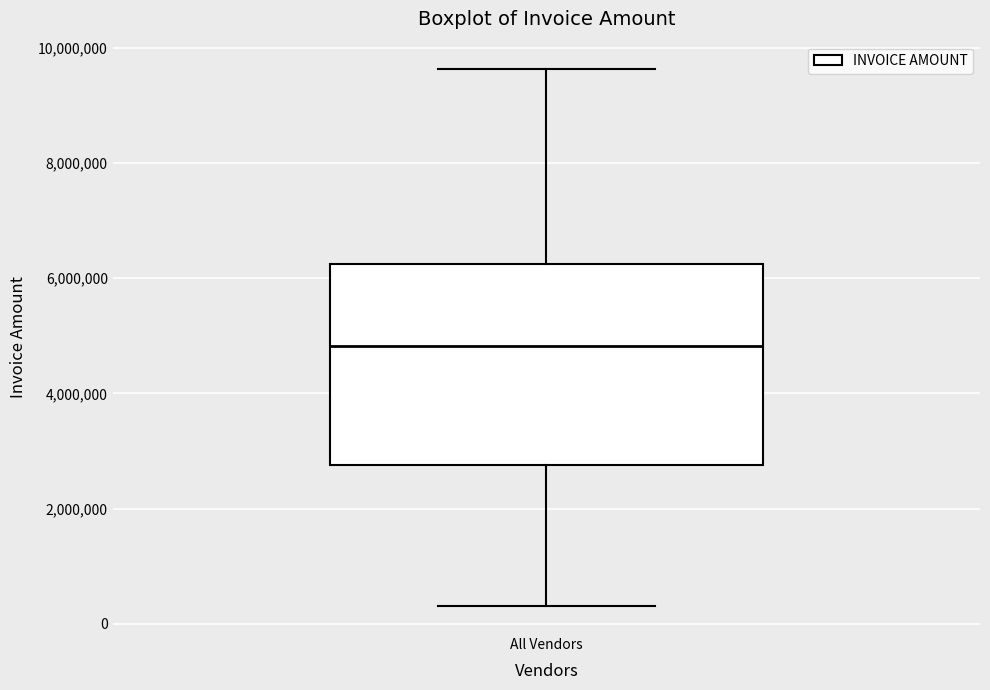

Read this box plot against the y-axis: the position of the median line, the range covered by the box, and the ends of both whiskers. The values are not printed on the chart, so give them approximately, as read against the axis.

median 4800000, box 2800000 to 6200000, whiskers 400000 to 9600000